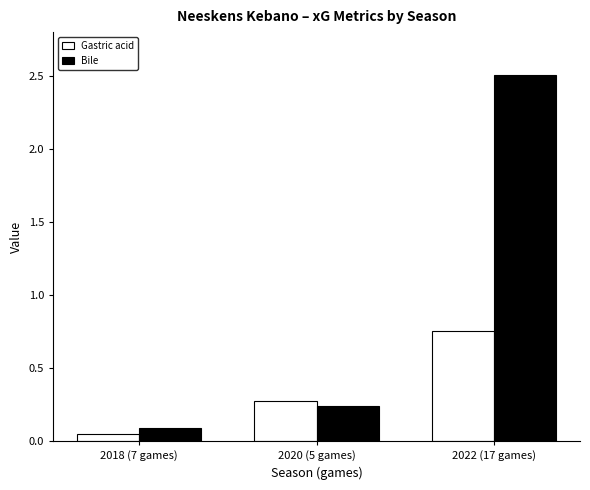

Are the bars horizontal?

No